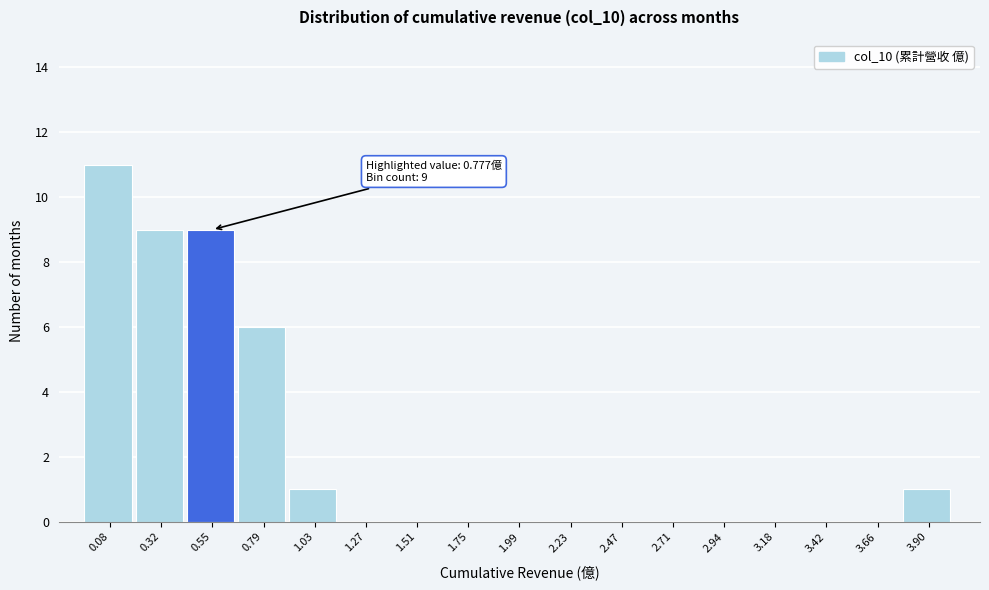

Reading left to right, transcribe all the data shown in this chart.

0.08=11	0.32=9	0.55=9	0.79=6	1.03=1	1.27=0	1.51=0	1.75=0	1.99=0	2.23=0	2.47=0	2.71=0	2.94=0	3.18=0	3.42=0	3.66=0	3.90=1